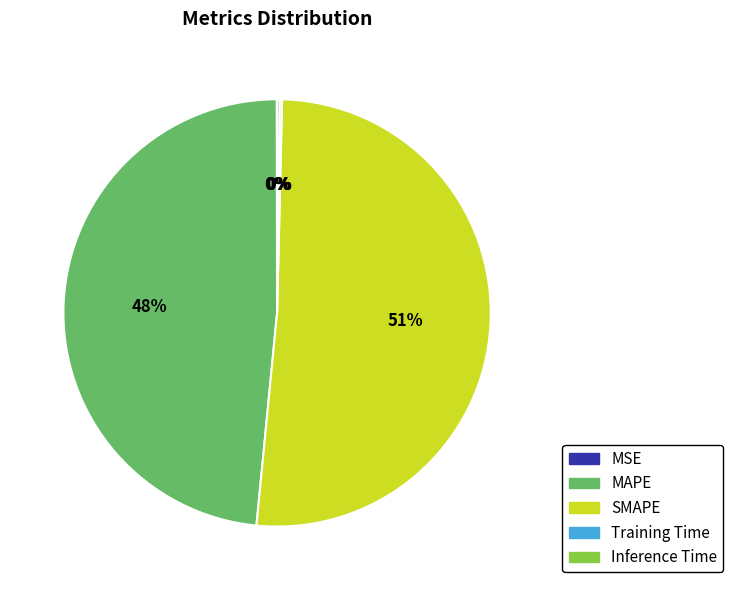

To the nearest percent, what is the average slice percentage?

20%